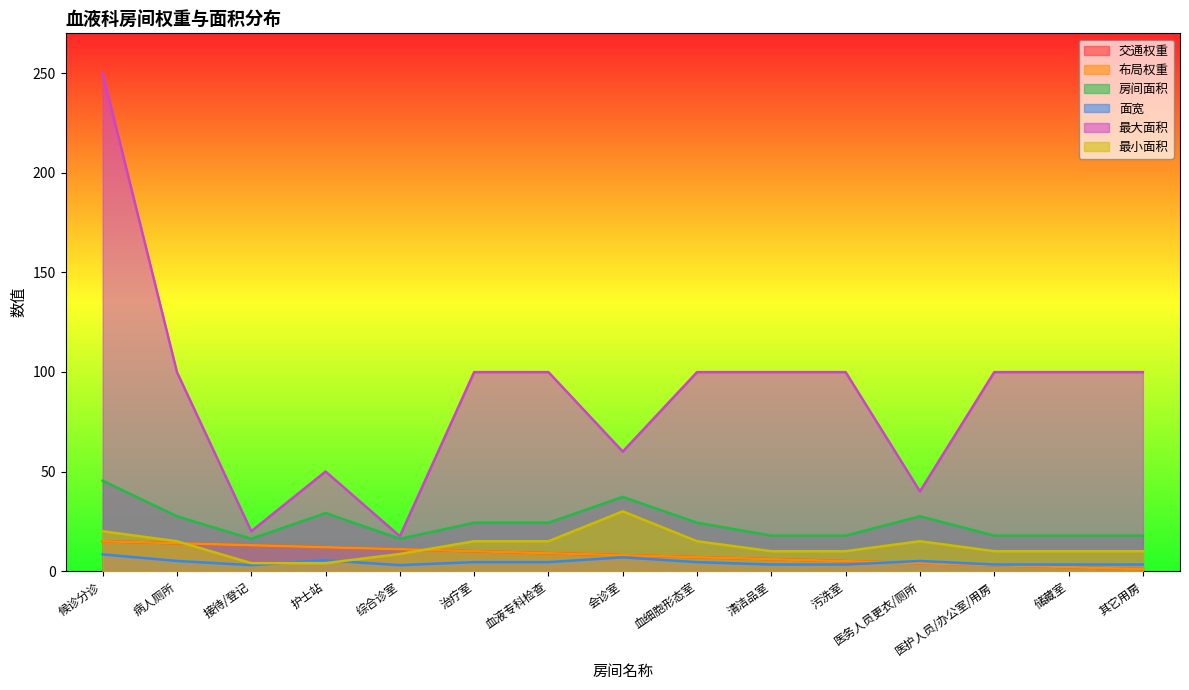

At which category is the sum across all series the highest?

候诊分诊